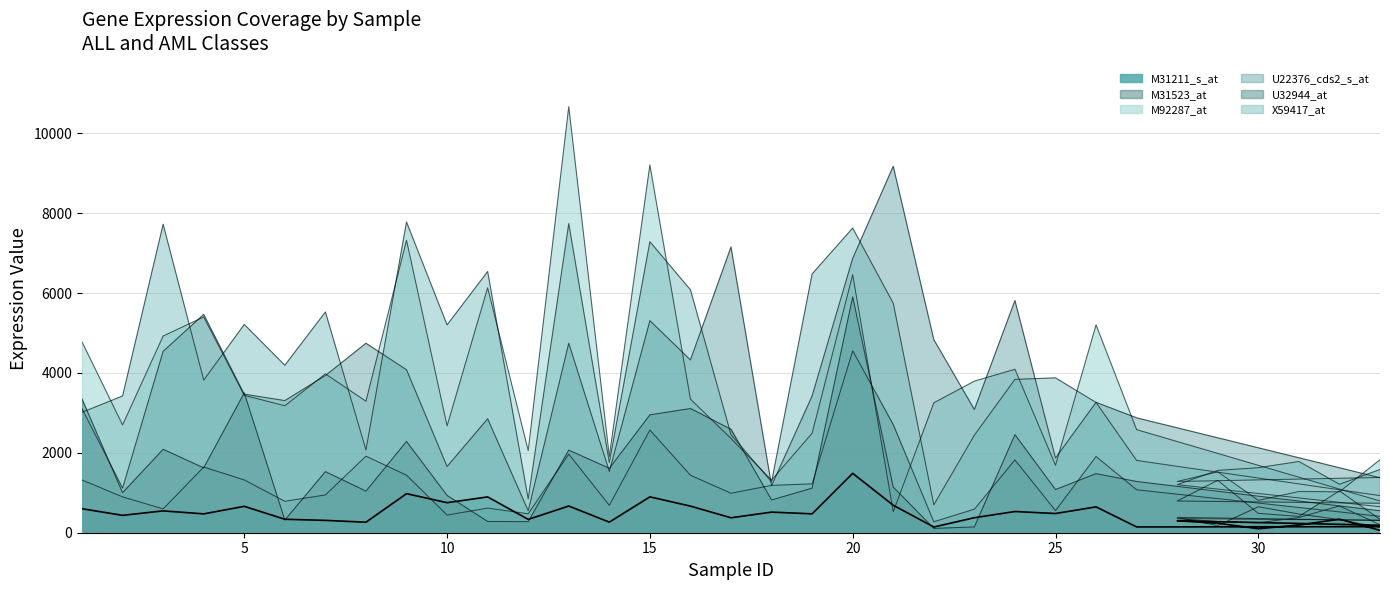

What is the label of the 6th point from the left?

6